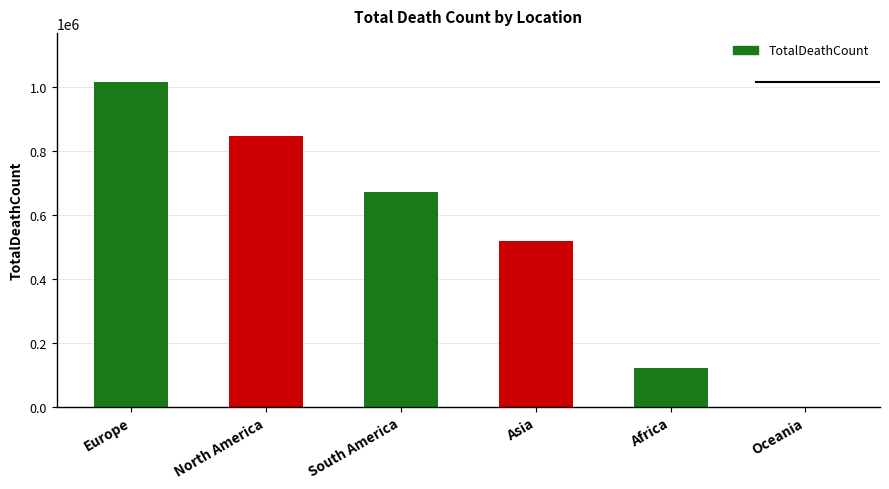

Which category has the highest value across all series?

Europe